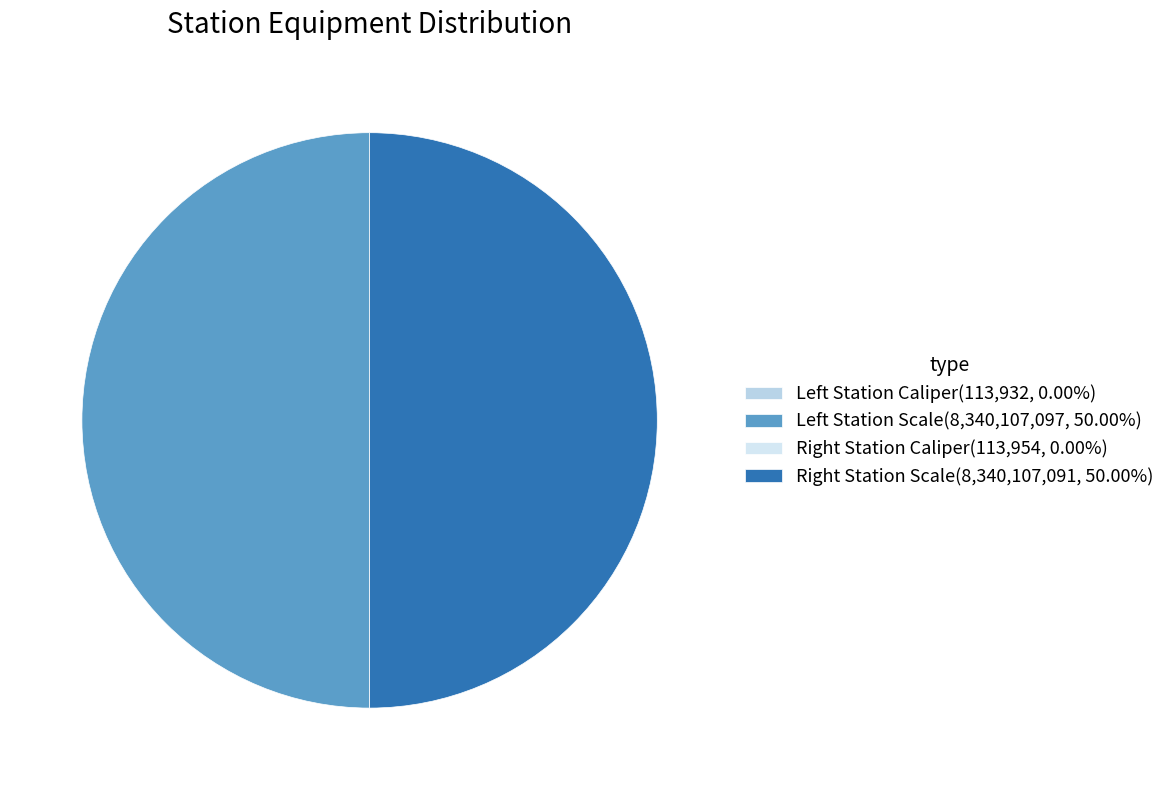

Is there any slice that represents more than half of the pie?

No